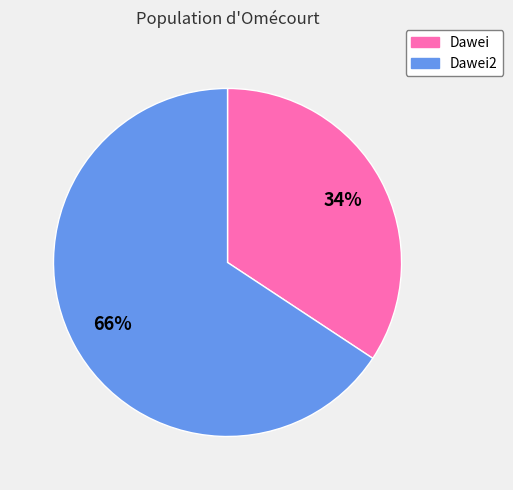

To the nearest percent, what is the average slice percentage?

50%